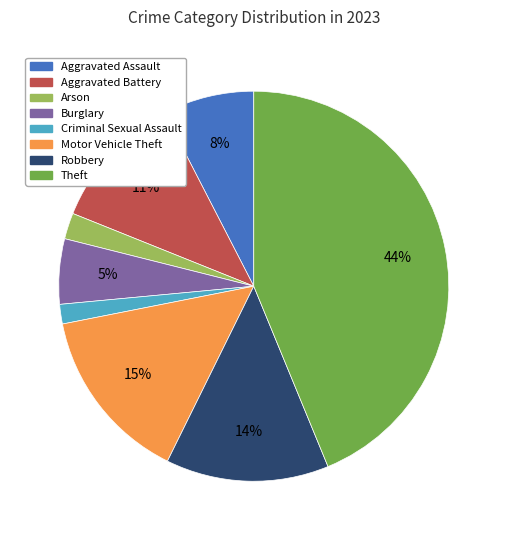

Is it true that Theft is 57% of the pie?

False